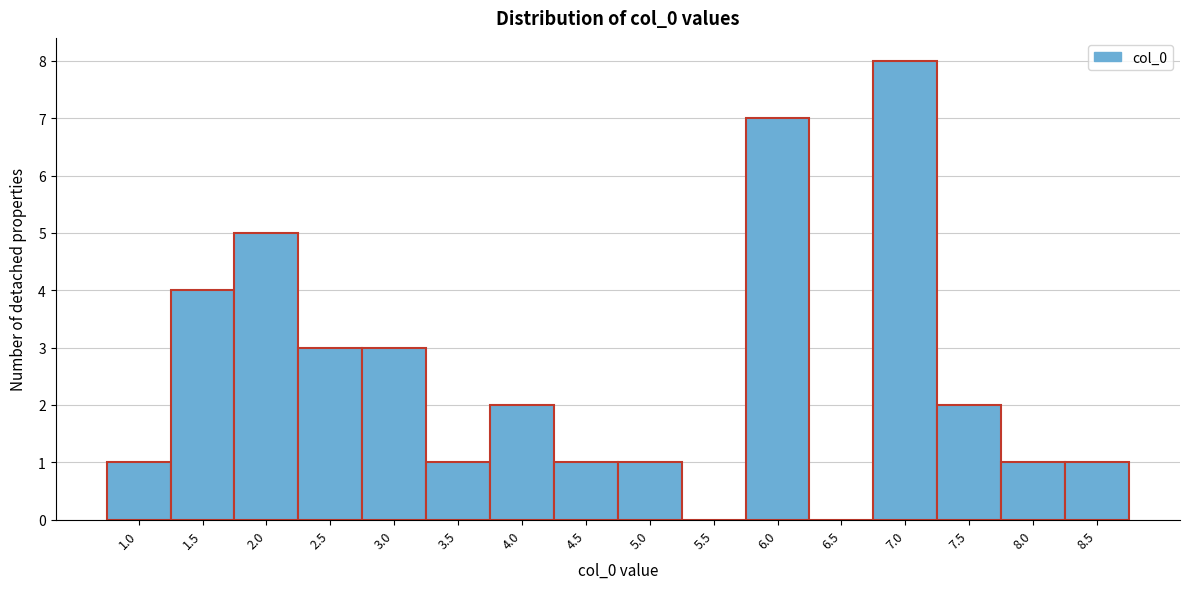

Reading left to right, transcribe all the data shown in this chart.

1.0=1	1.5=4	2.0=5	2.5=3	3.0=3	3.5=1	4.0=2	4.5=1	5.0=1	5.5=0	6.0=7	6.5=0	7.0=8	7.5=2	8.0=1	8.5=1